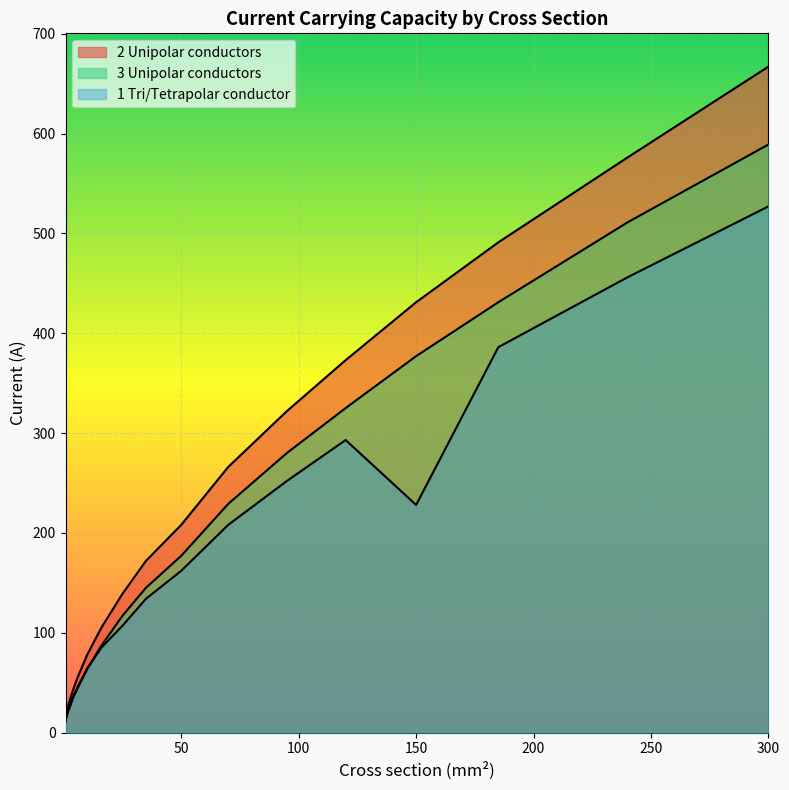

True or false: 3 Unipolar conductors has a value of 431 at 185.

True